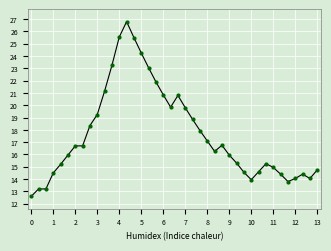

What is the maximum value shown in the chart?

26.8